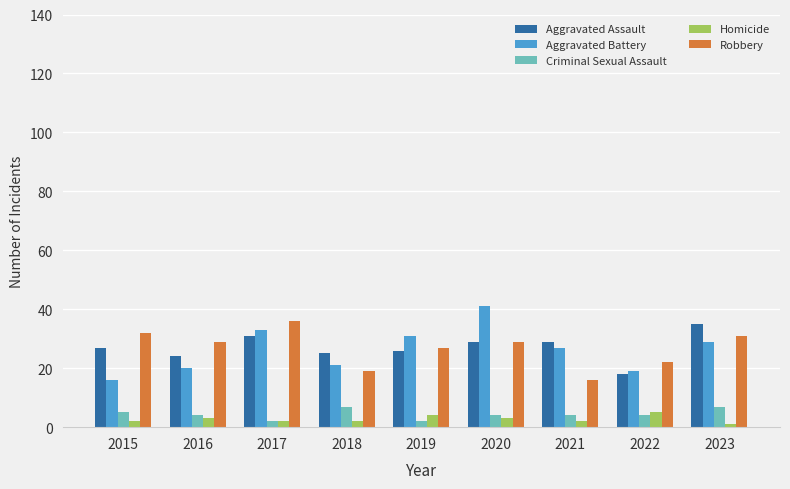

Which category has the highest value across all series?

2020